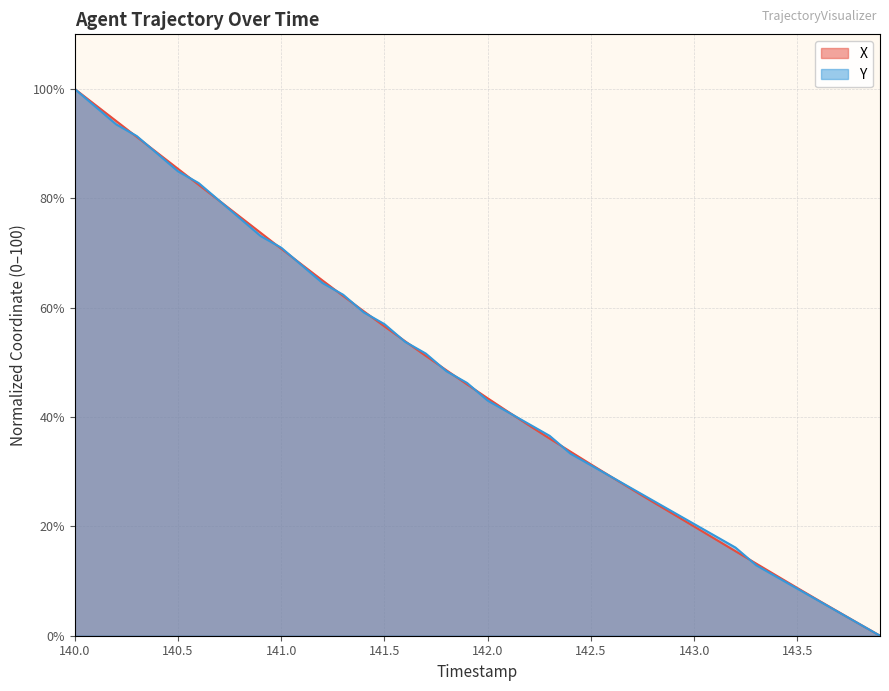

How many values in the Y series are below 46?

20